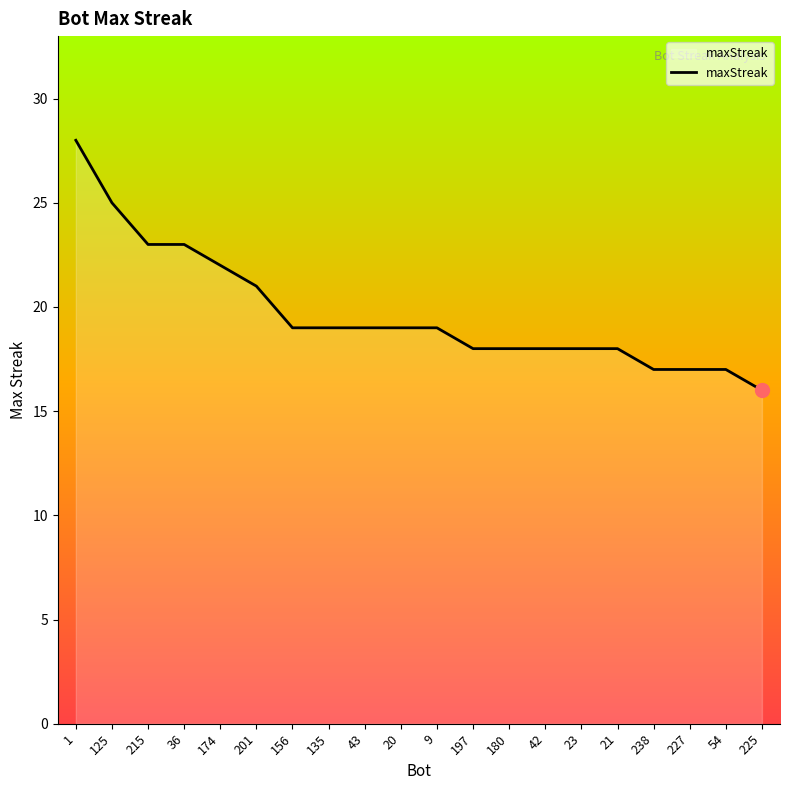

Reading left to right, what are all the values shown in this chart?

28	25	23	23	22	21	19	19	19	19	19	18	18	18	18	18	17	17	17	16